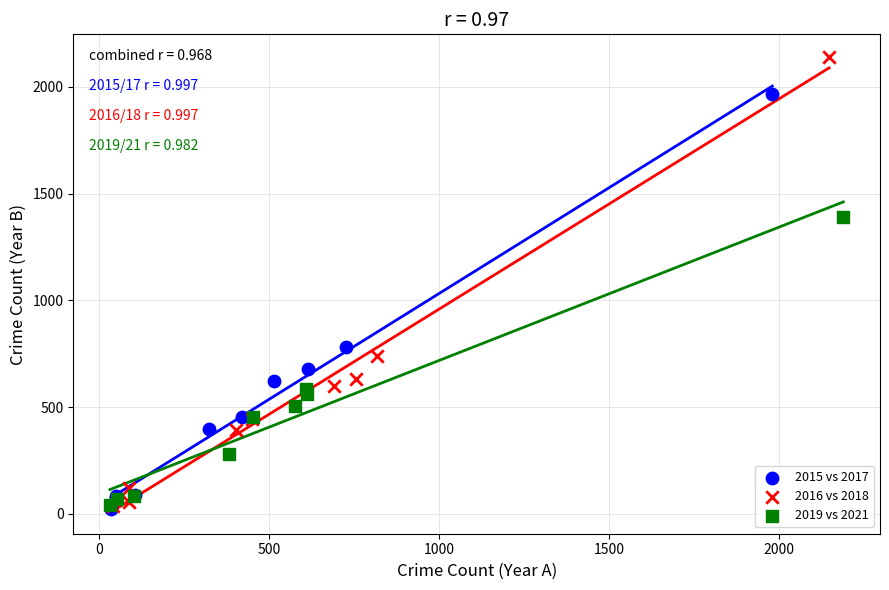

Which series contains the highest Y value?

2016 vs 2018